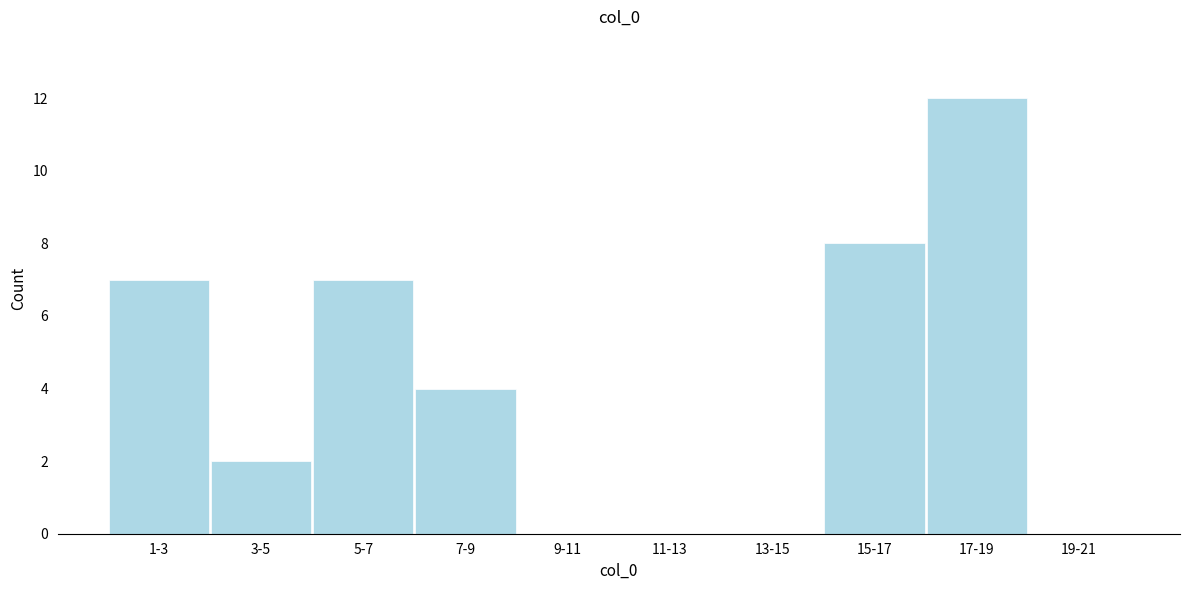

Reading left to right, transcribe all the data shown in this chart.

1-3=7	3-5=2	5-7=7	7-9=4	9-11=0	11-13=0	13-15=0	15-17=8	17-19=12	19-21=0